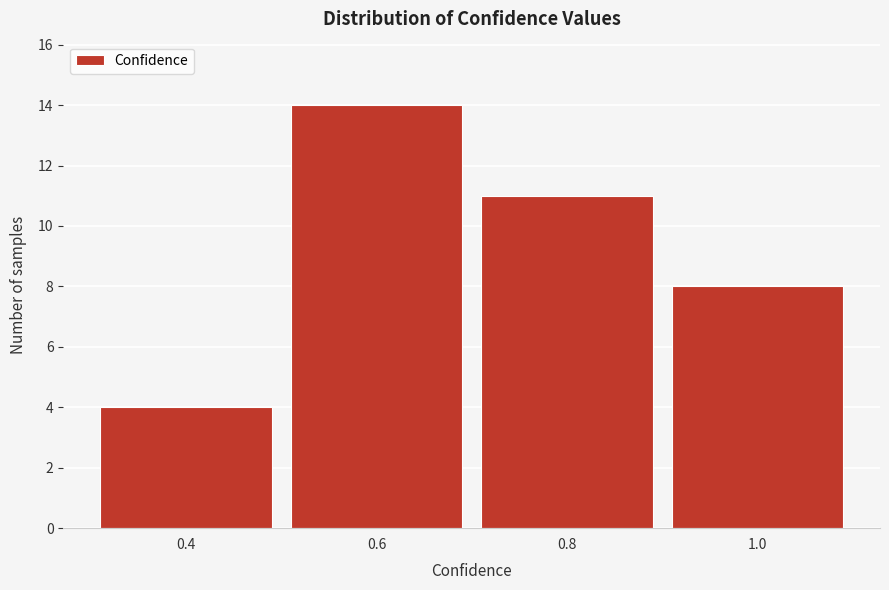

What is the height of the bar covering 0.5 to 0.7 on the x-axis? The values are not printed on the chart, so give them approximately, as read against the axis.

14